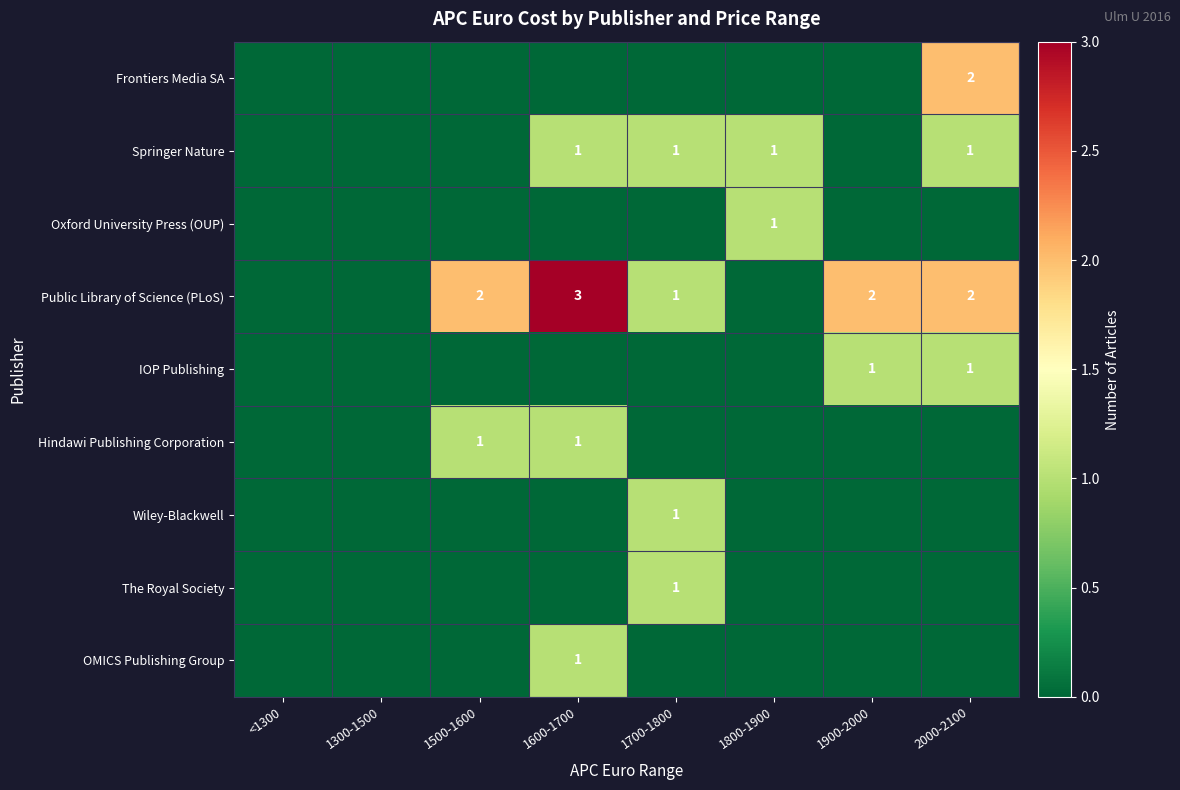

What is the difference between the highest and lowest values at 1500-1600?

2